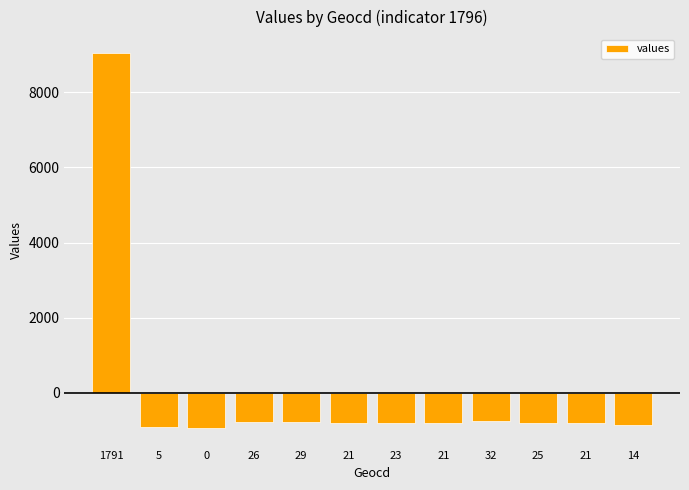

What is the change in value from 1791 to 14?

-9895.0